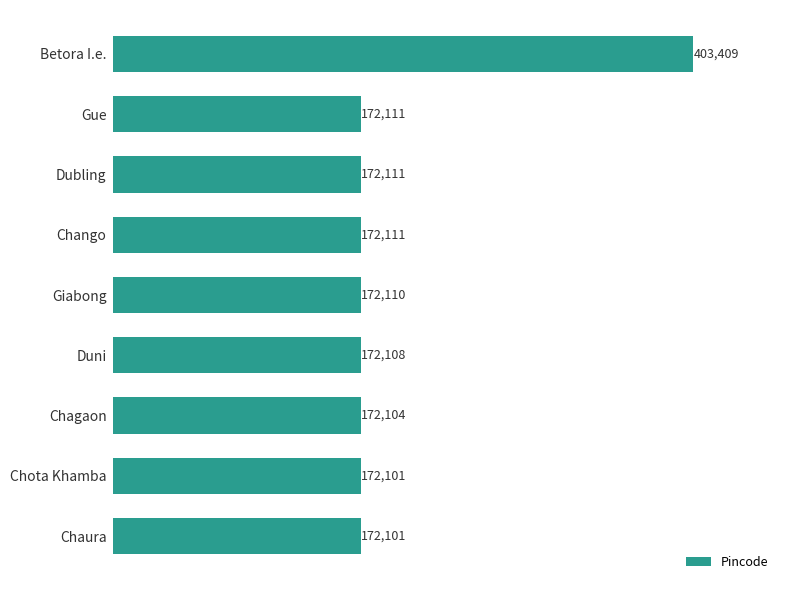

What is the change in value from Chango to Chagaon?

-7